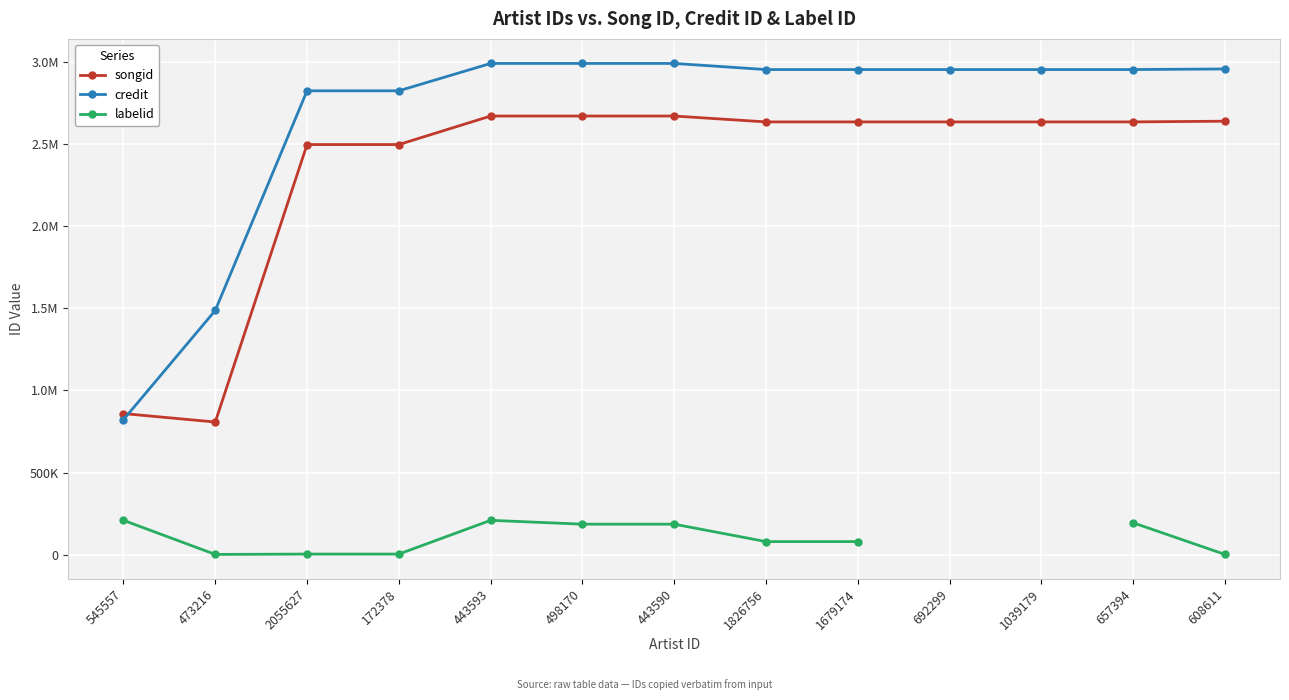

Which series changed the most between 1826756 and 1679174?

songid